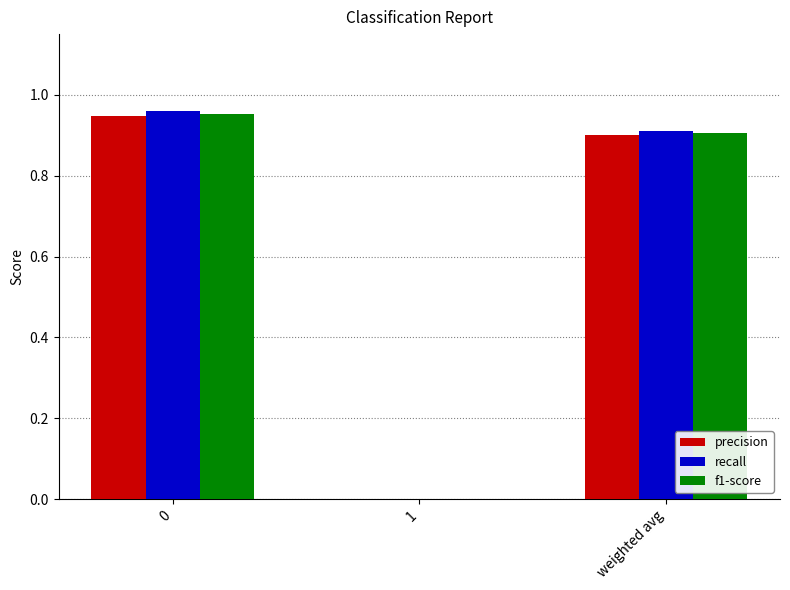

How many data points in precision are above 0?

2